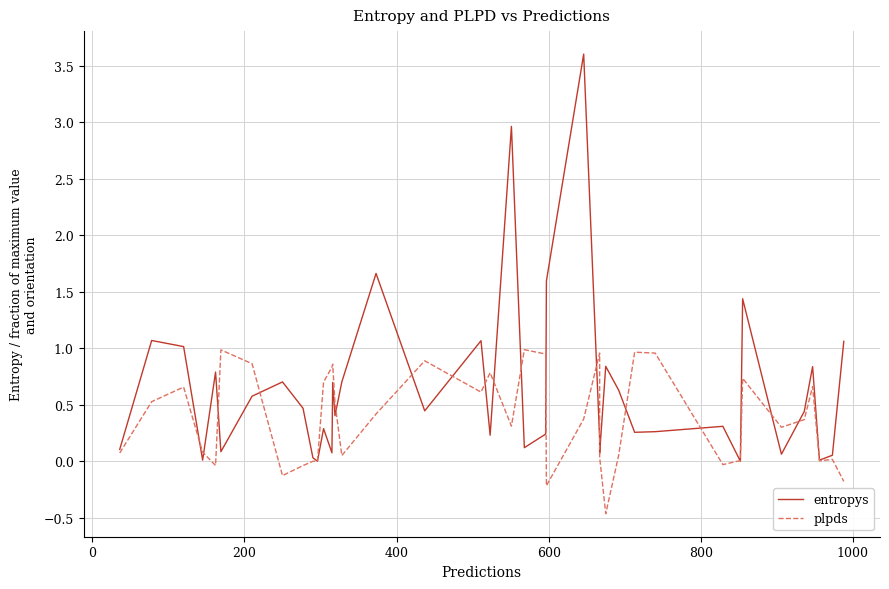

Is this an area chart (filled region under the line)?

No